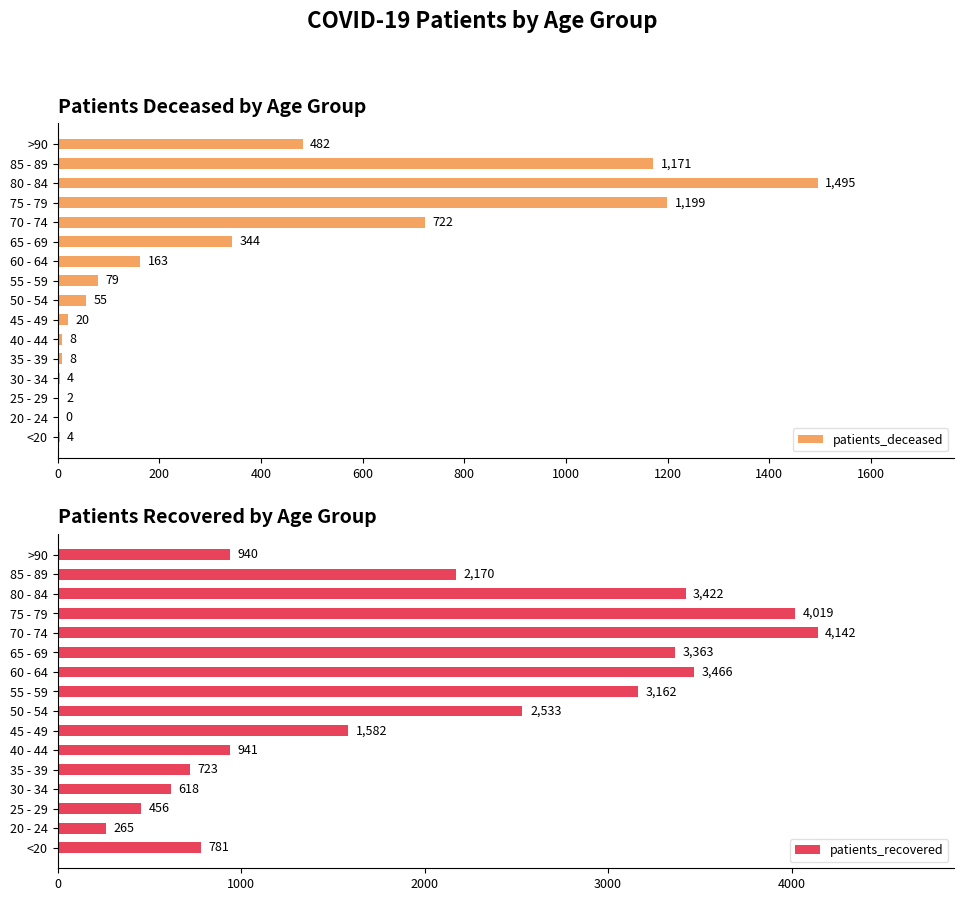

How many distinct data groups are displayed?

2